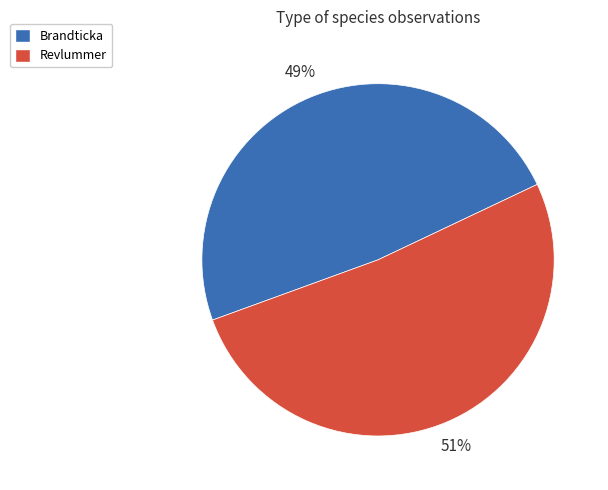

Between Brandticka and Revlummer, which is larger?

Revlummer